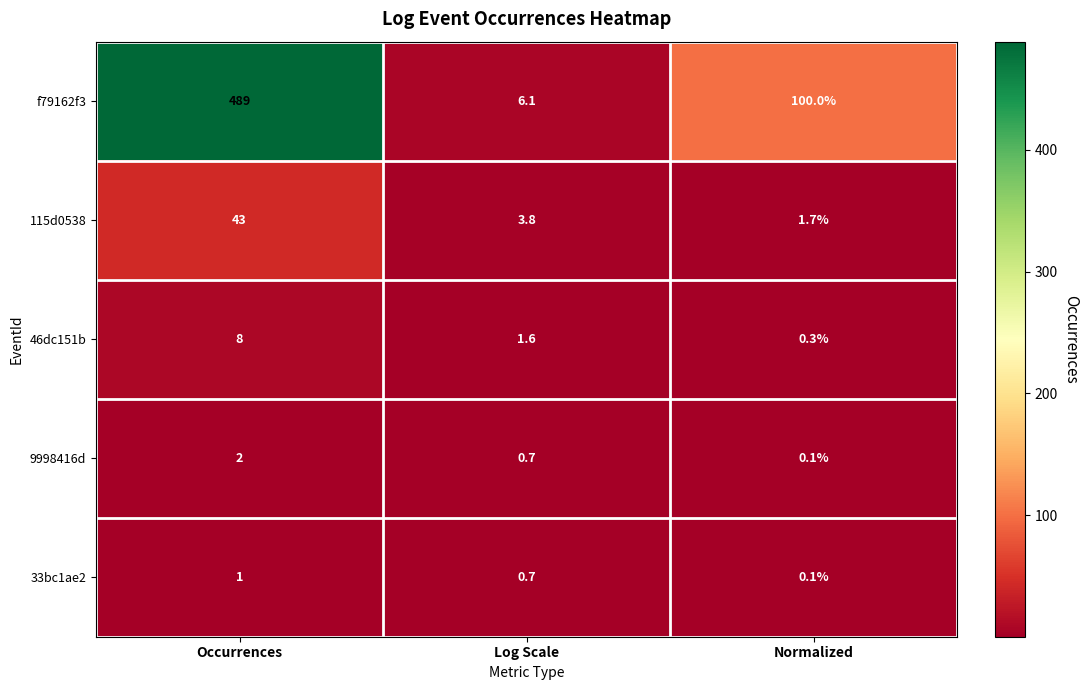

Reading left to right, transcribe all the data shown in this chart.

f79162f3: 489.0	6.1	100.0
115d0538: 43.0	3.8	1.7
46dc151b: 8.0	1.6	0.3
9998416d: 2.0	0.7	0.1
33bc1ae2: 1.0	0.7	0.1